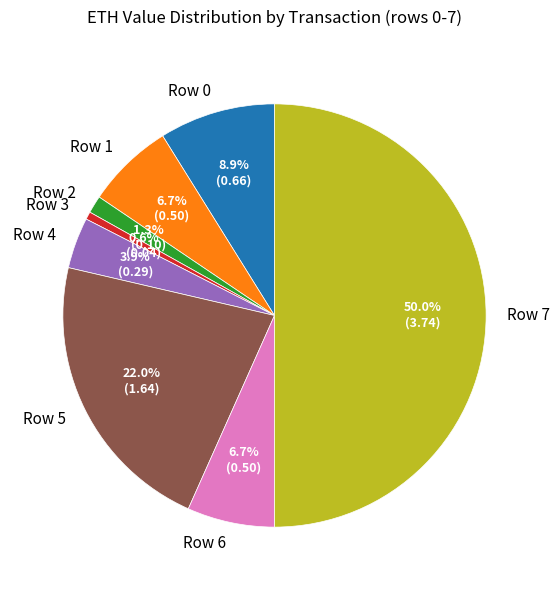

To the nearest percent, what percentage of the pie is Row 1?

7%